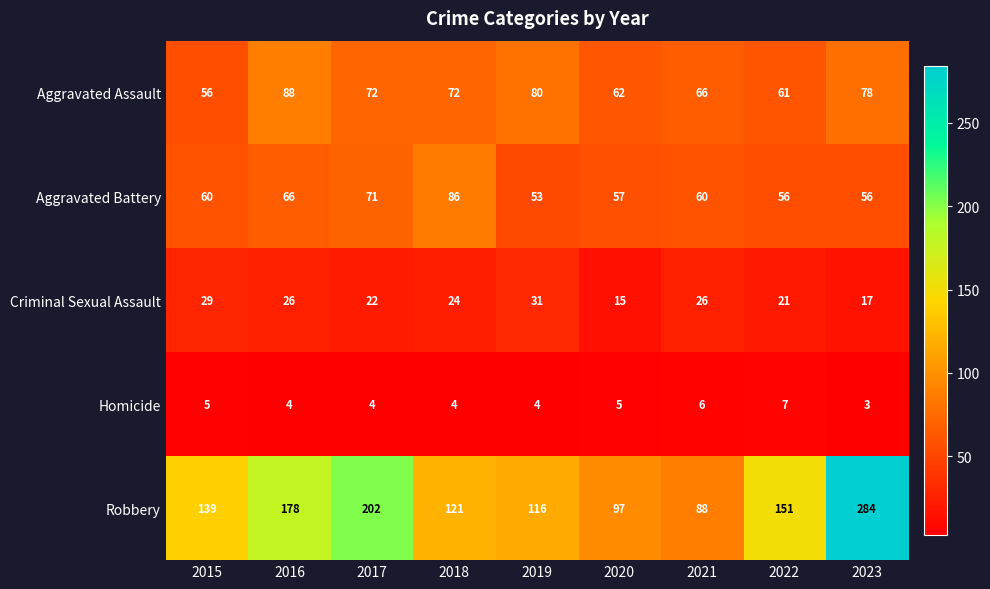

The value of Robbery at 2019 is 116. True or false?

True